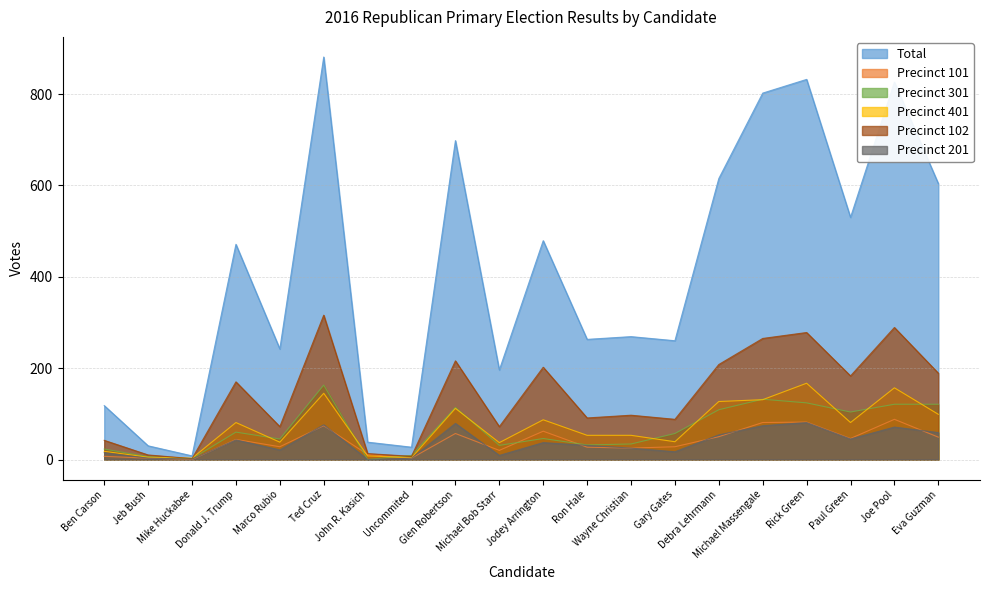

At which label does Precinct 401 reach its peak?

Rick Green